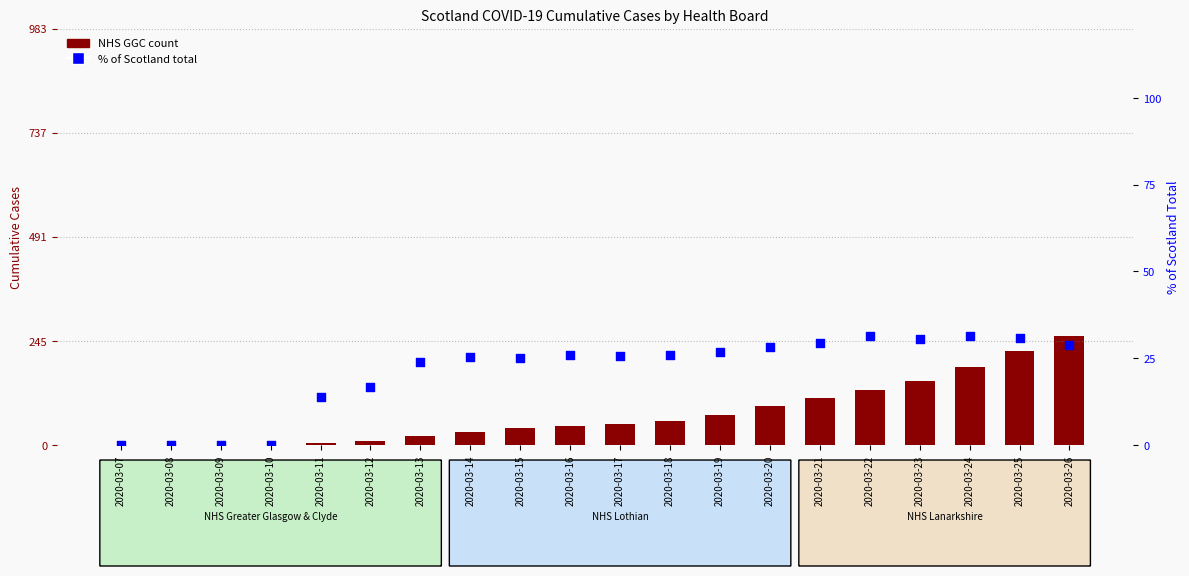

Is the value of % of Scotland total at 2020-03-21 greater than the value of NHS Greater Glasgow & Clyde at 2020-03-07?

Yes